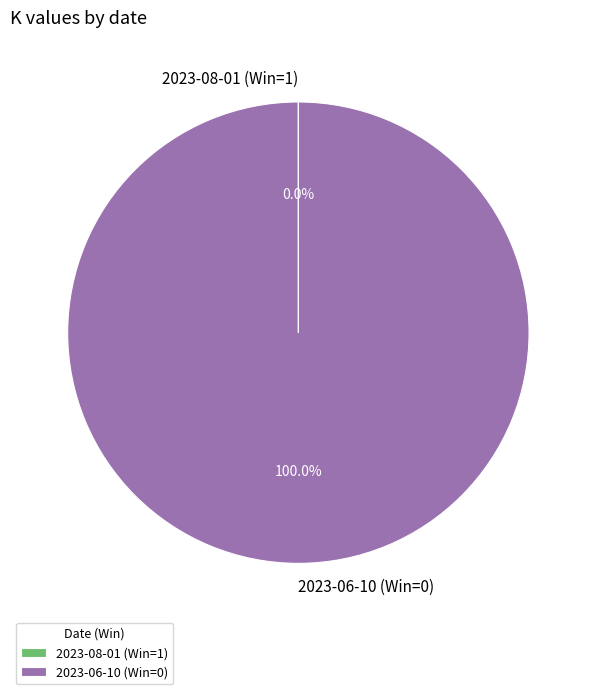

Which category has the biggest portion of the pie?

2023-06-10 (Win=0)